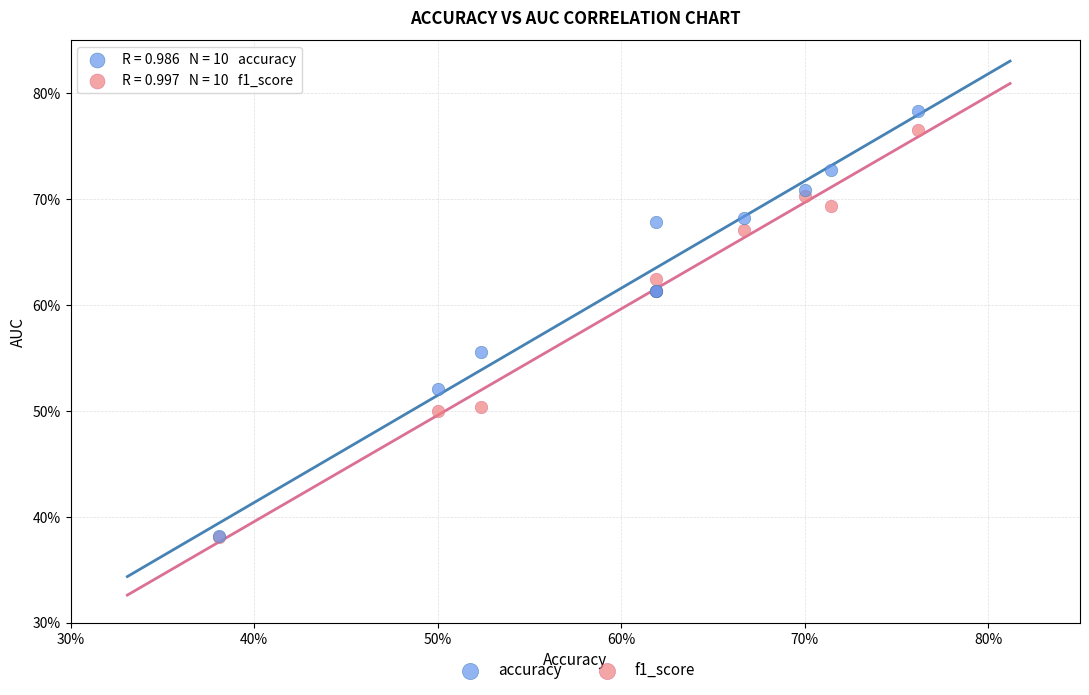

Which series has the largest Y range (max minus min)?

accuracy